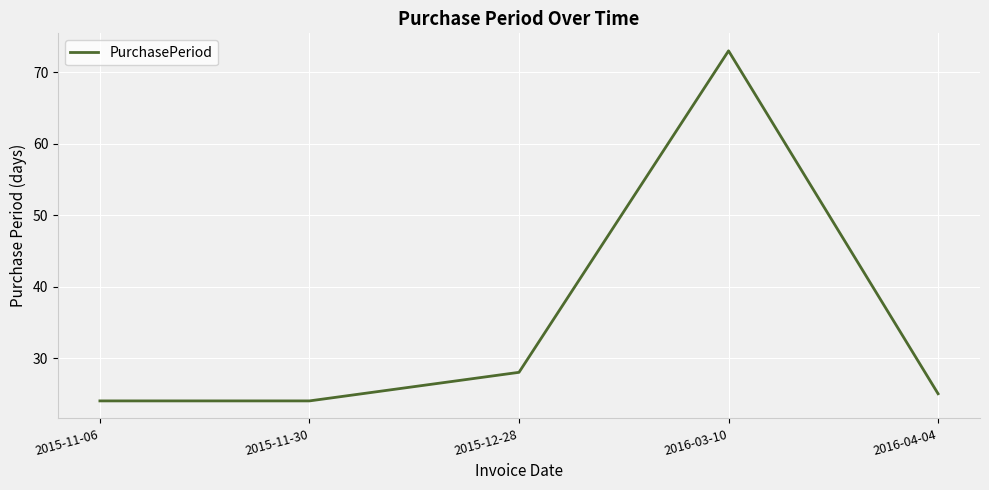

What is the difference between the values at 2016-04-04 and 2015-11-30?

1